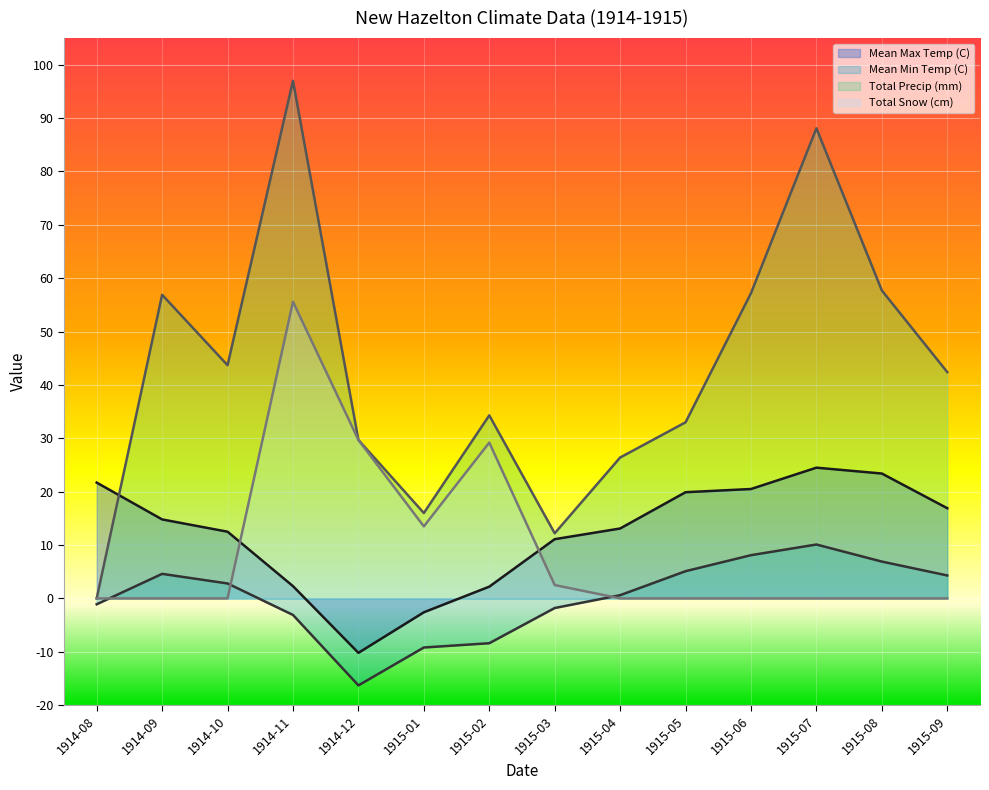

Rank the series by their maximum value, from lowest to highest.

Mean Min Temp (C), Mean Max Temp (C), Total Snow (cm), Total Precip (mm)